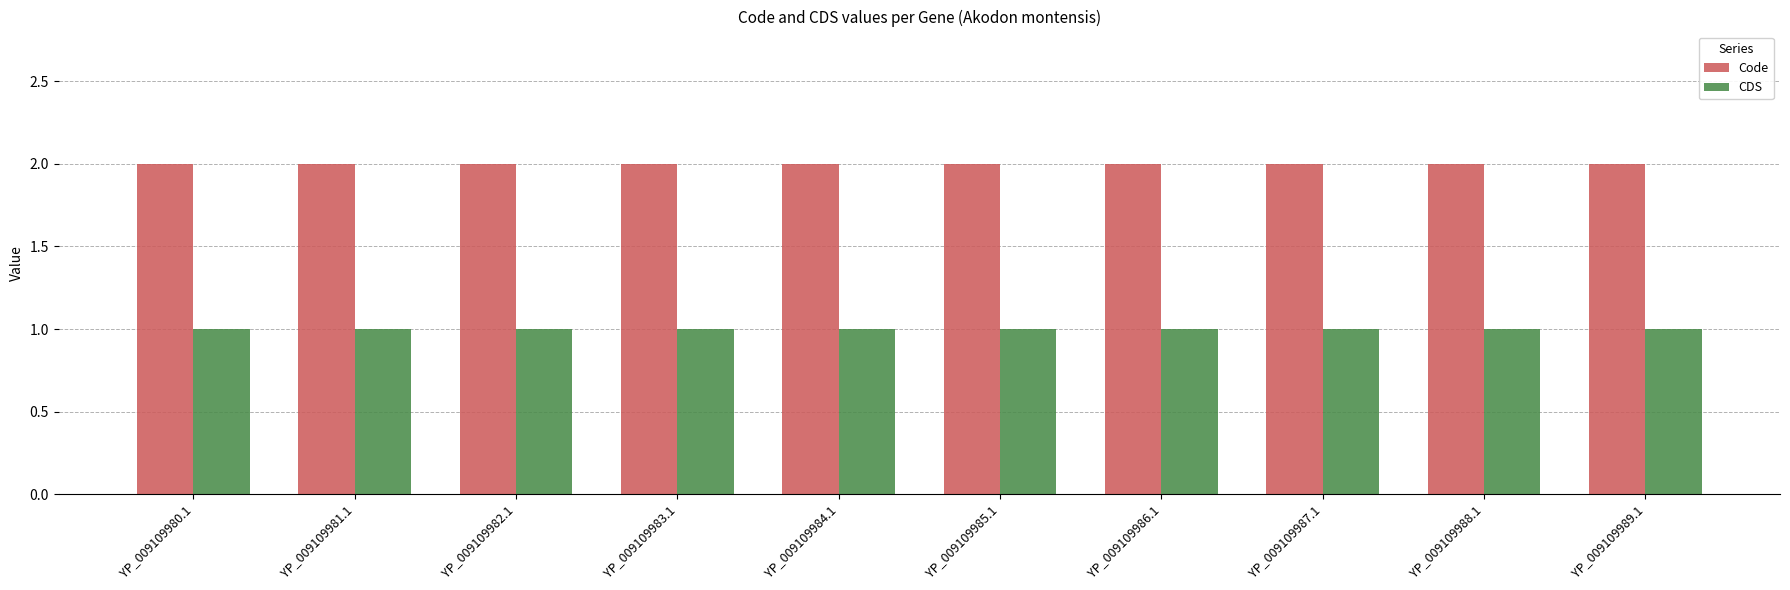

Is it true that CDS equals 0 at YP_009109982.1?

False